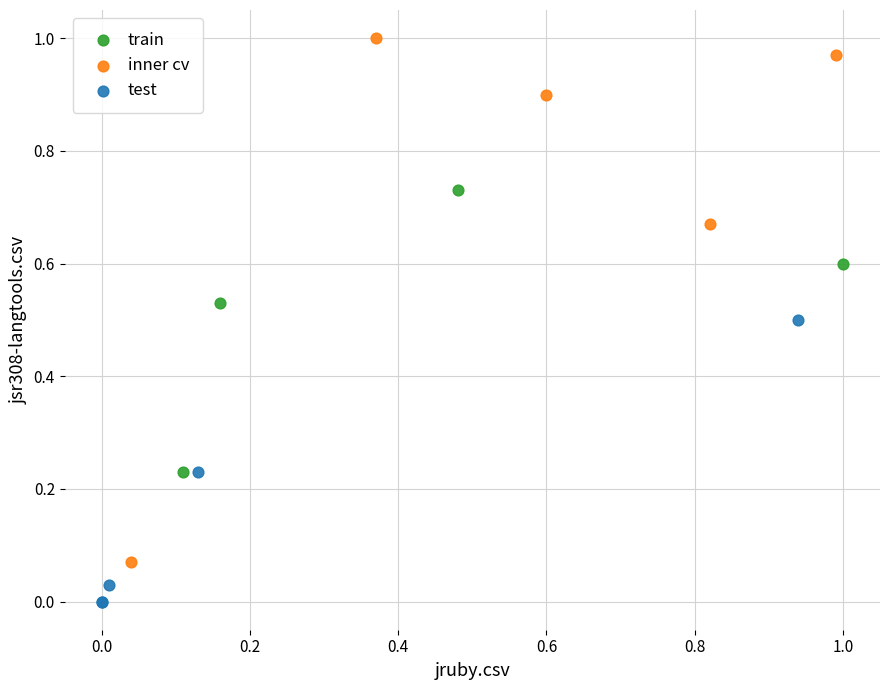

Which series contains the highest Y value?

inner cv